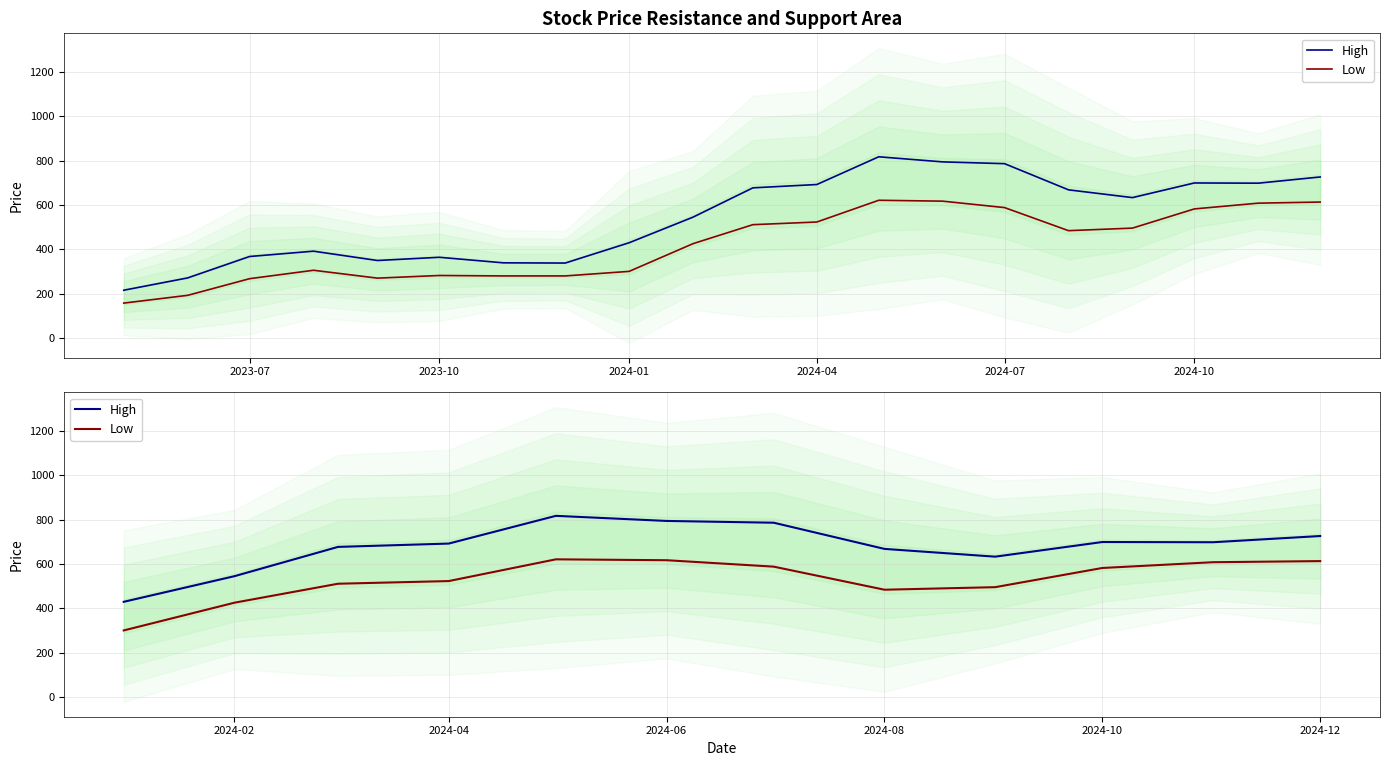

Is the value of Low at 2024-07 greater than the value of High at 9?

No